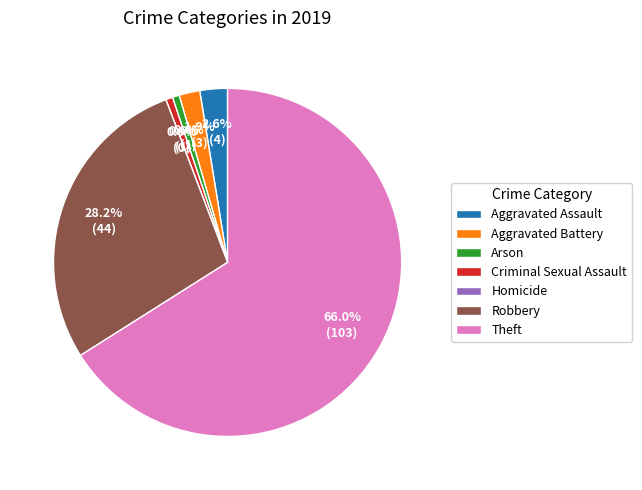

The Homicide slice represents 12% of the pie. True or false?

False